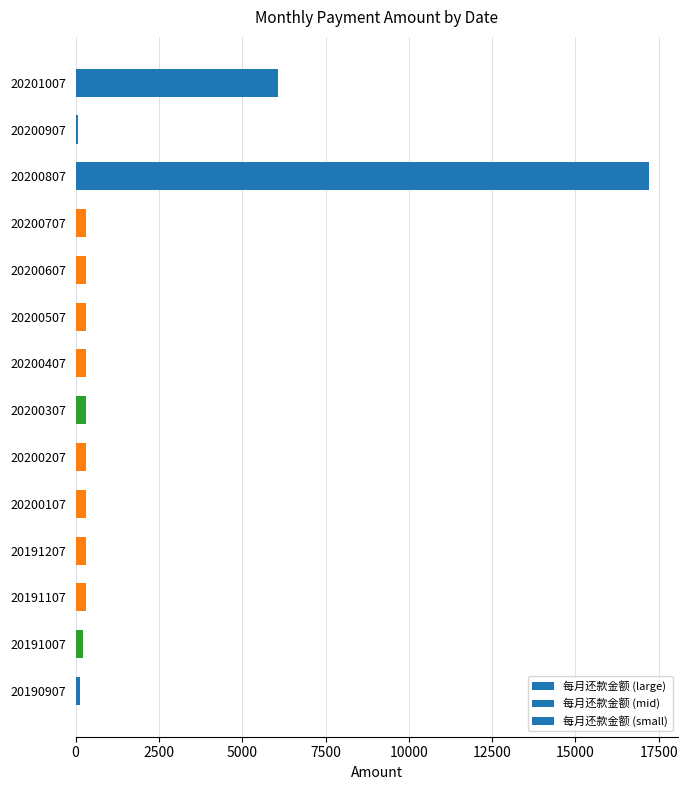

Is it true that the value at 20201007 is 2474.2?

False